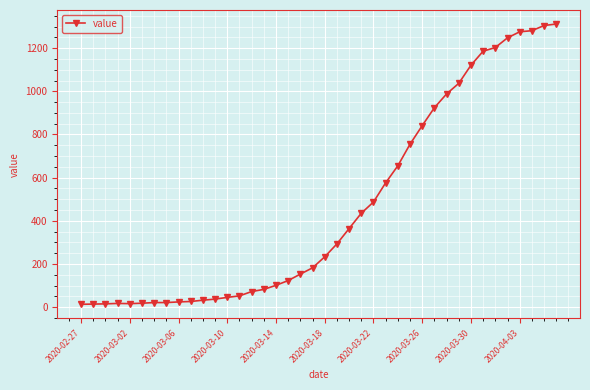

What is the difference between the maximum and minimum values?

1299